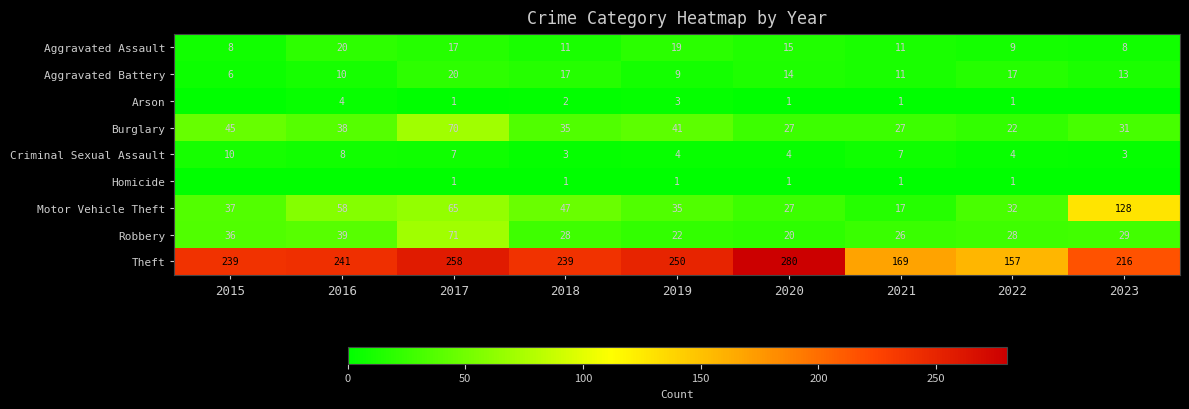

Is the value of Aggravated Assault at 2020 greater than the value of Theft at 2016?

No